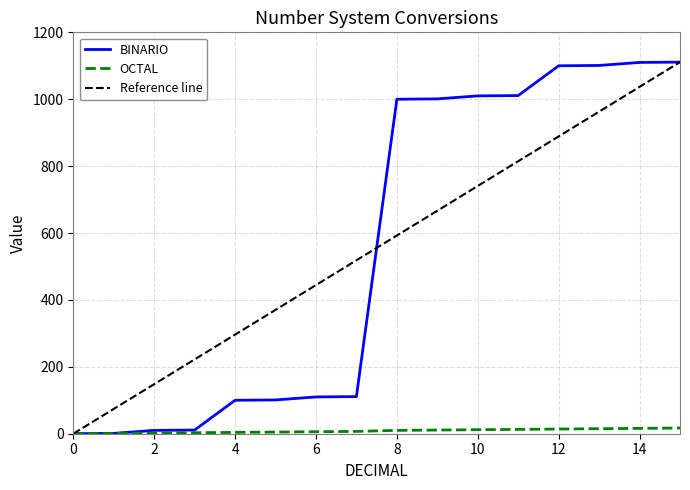

Which has a higher value, 1 or 15?

15